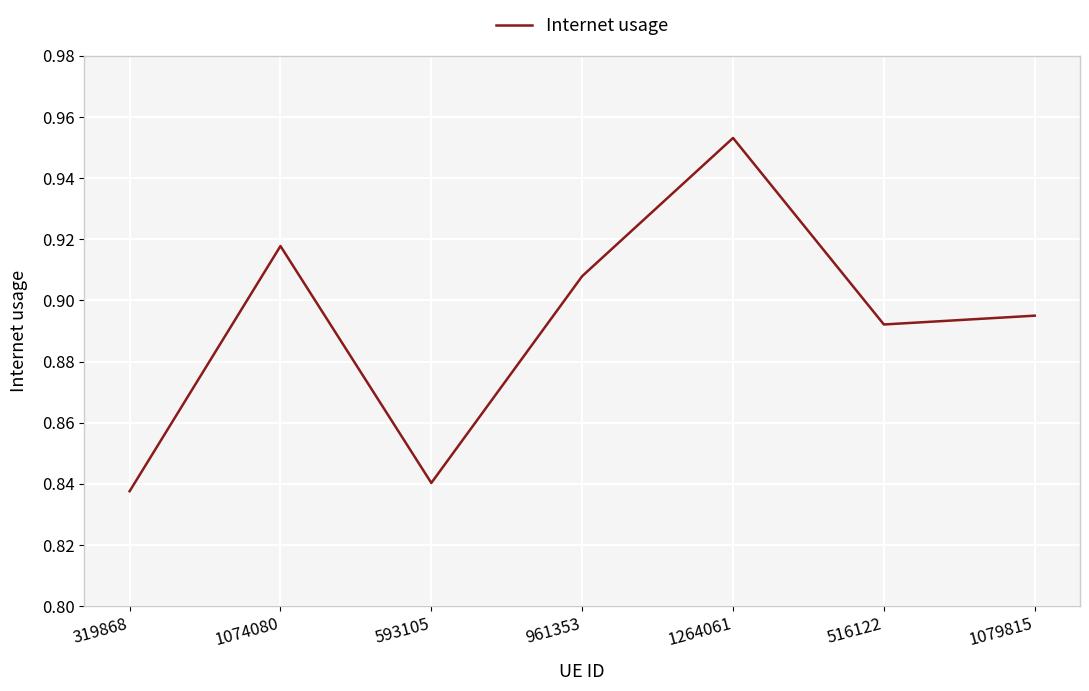

What position from the right is 516122?

2